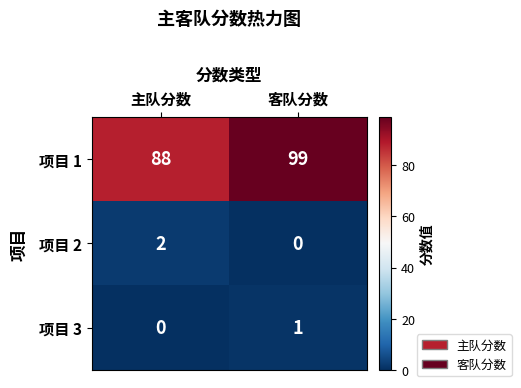

Reading left to right, extract all data points from this chart.

项目 1: 主队分数=88	客队分数=99
项目 2: 主队分数=2	客队分数=0
项目 3: 主队分数=0	客队分数=1